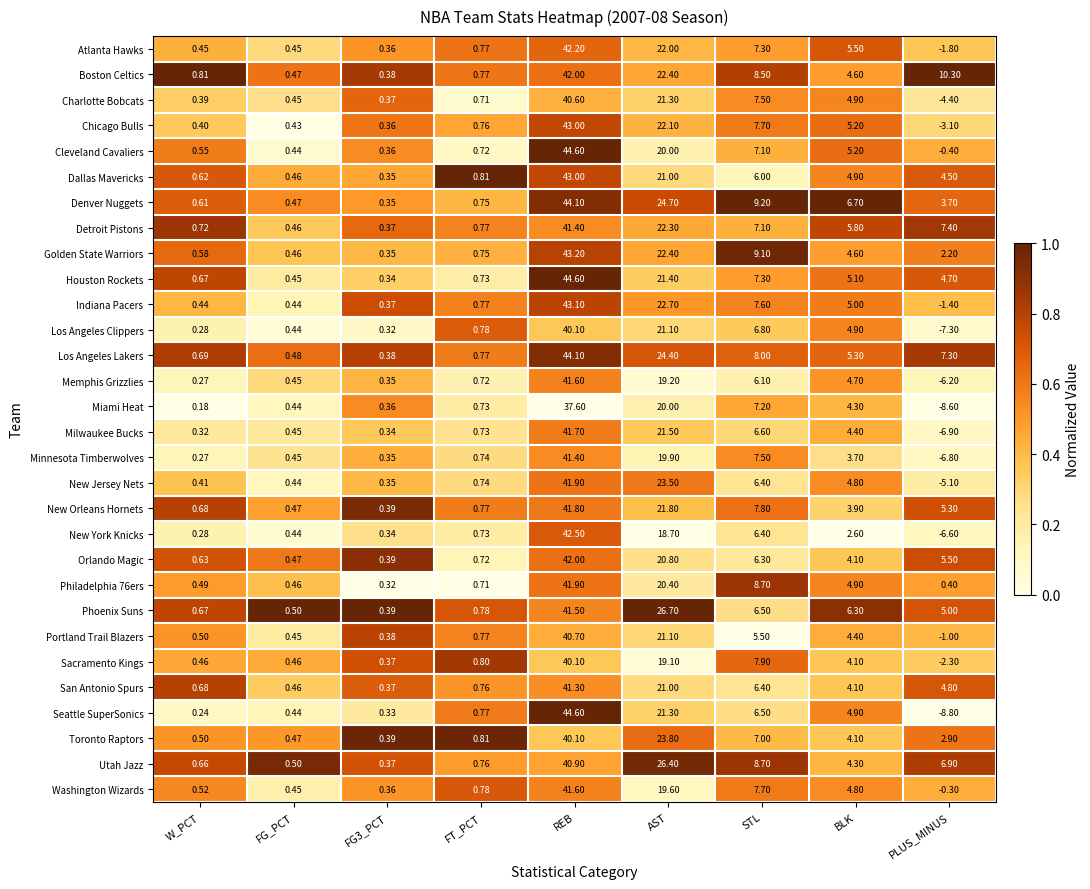

Which category has the highest value across all series?

REB